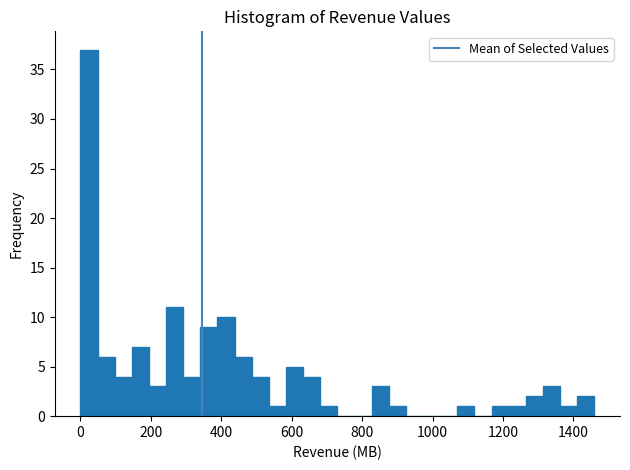

Read against the x-axis, roughly where is the centre of the tallest bar?

20